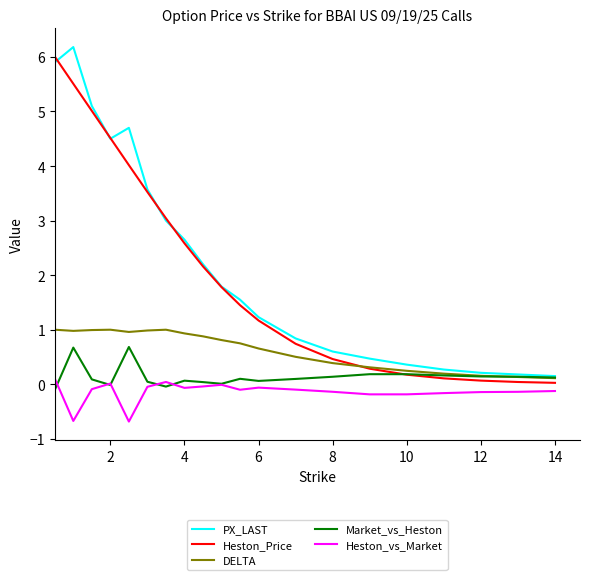

True or false: DELTA and Heston_vs_Market cross at least once.

False